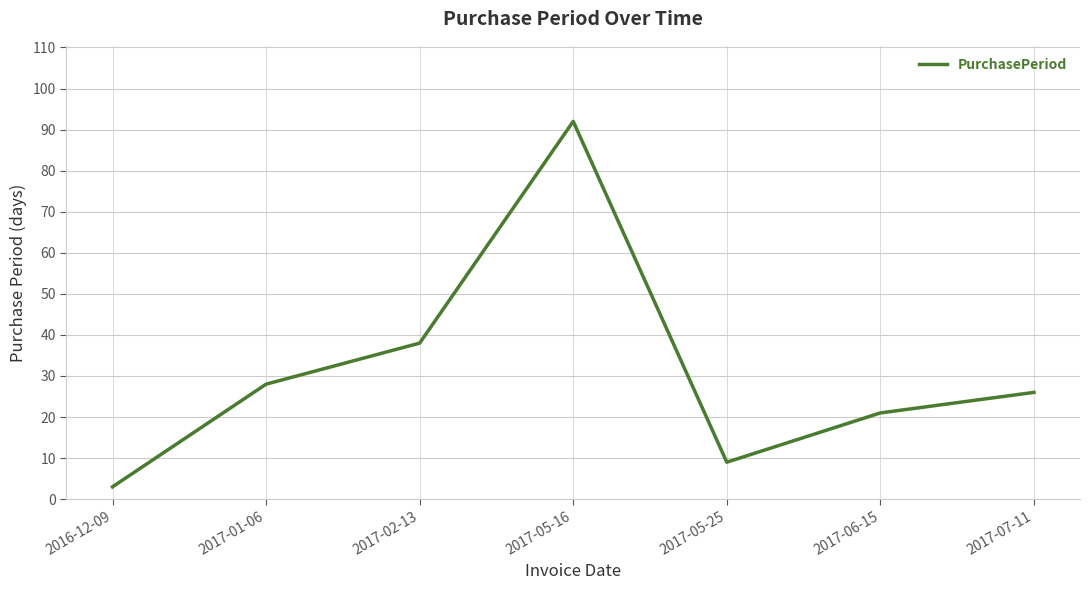

Rank the categories by value from lowest to highest.

2016-12-09, 2017-05-25, 2017-06-15, 2017-07-11, 2017-01-06, 2017-02-13, 2017-05-16